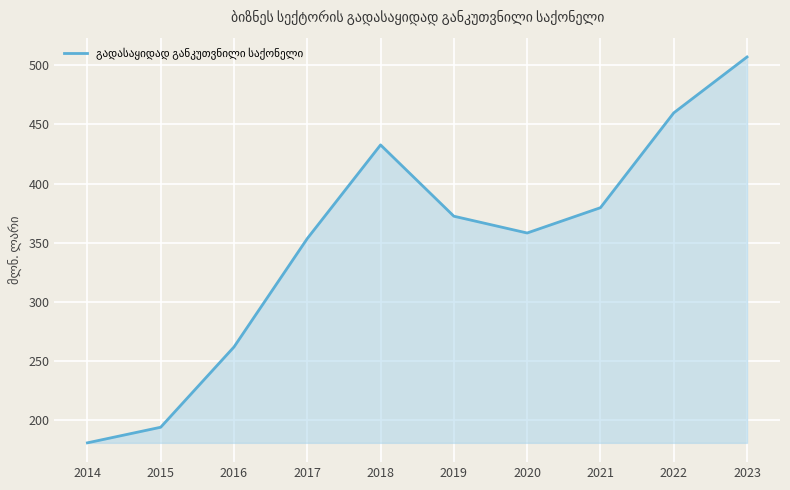

Rank the categories by value from highest to lowest.

2023, 2022, 2018, 2021, 2019, 2020, 2017, 2016, 2015, 2014